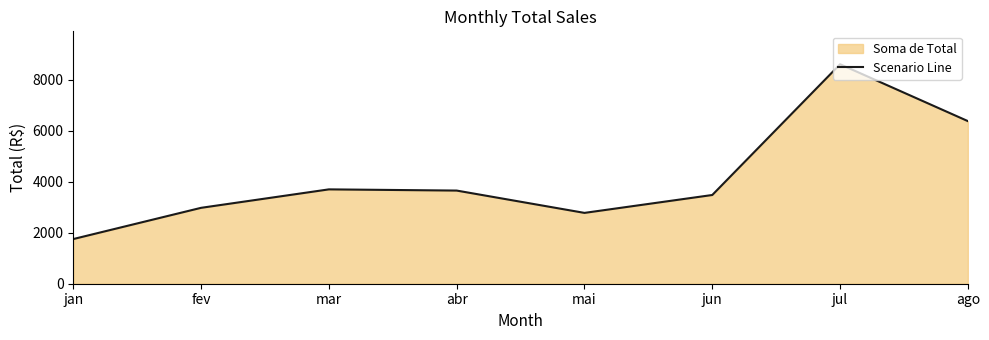

True or false: there are more than 0 points higher than both neighbors.

True